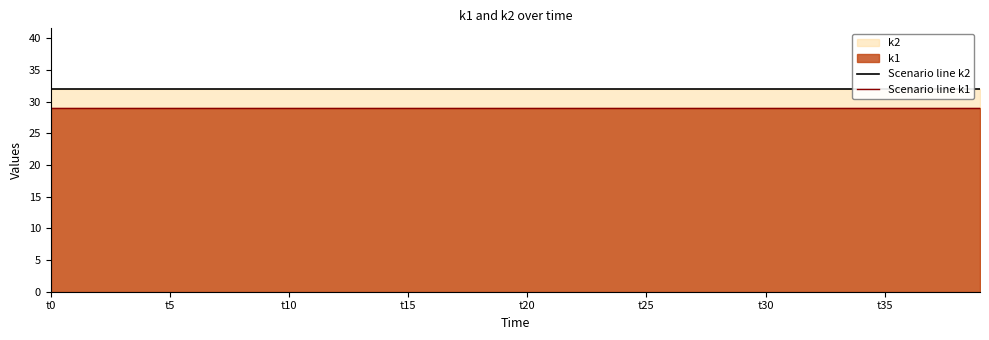

What position from the right is 33?

7